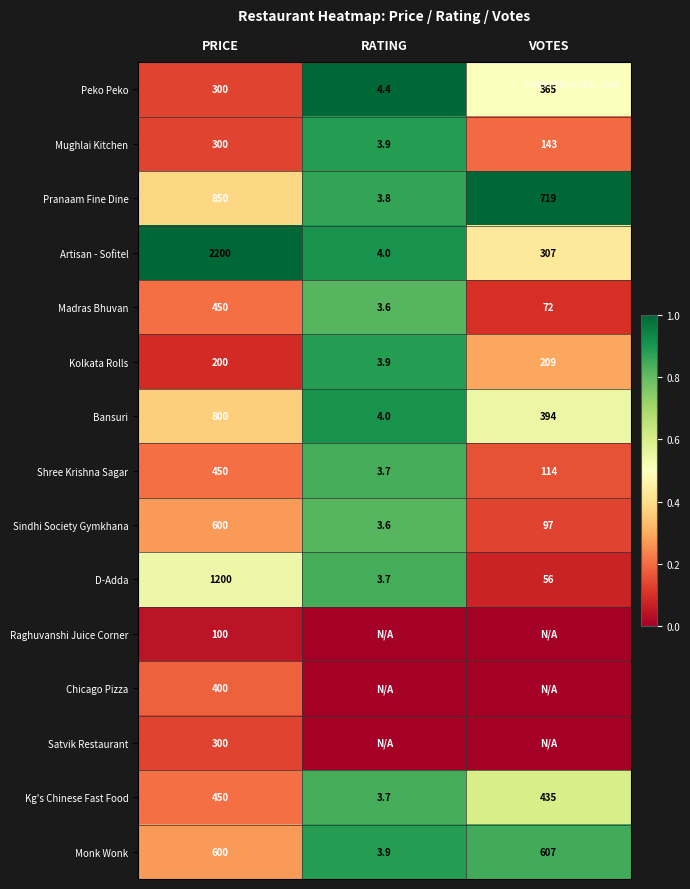

What is the spread (max minus min) of values at PRICE?

2100.0